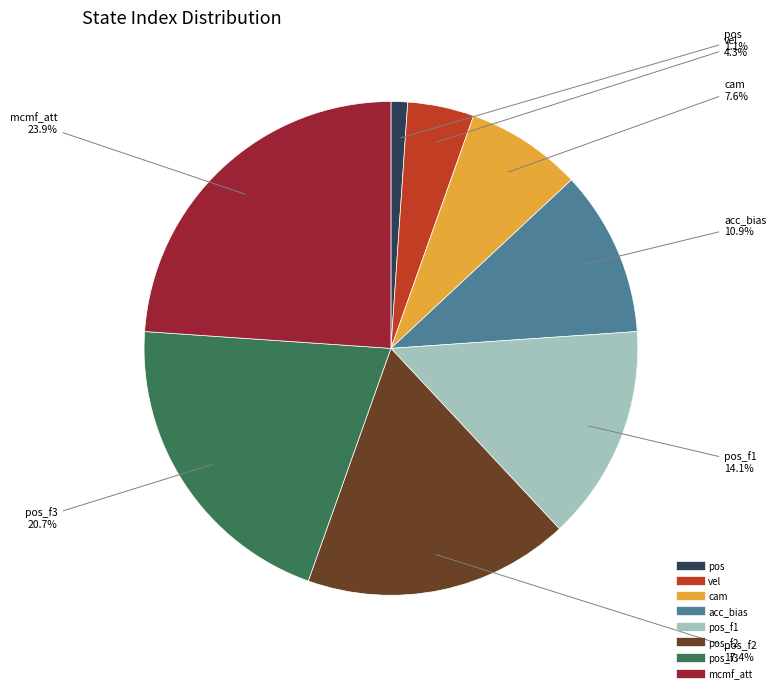

Is there any slice that represents more than half of the pie?

No